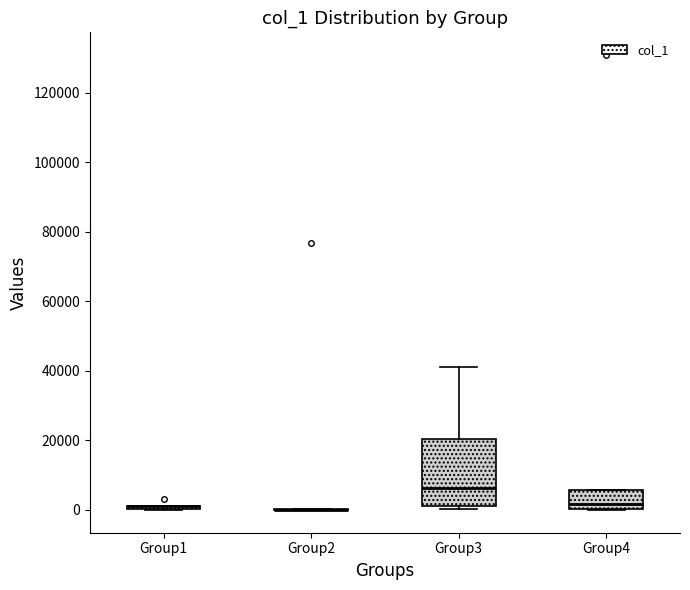

Comparing the boxes themselves (not the whiskers), which one is the tallest?

Group3